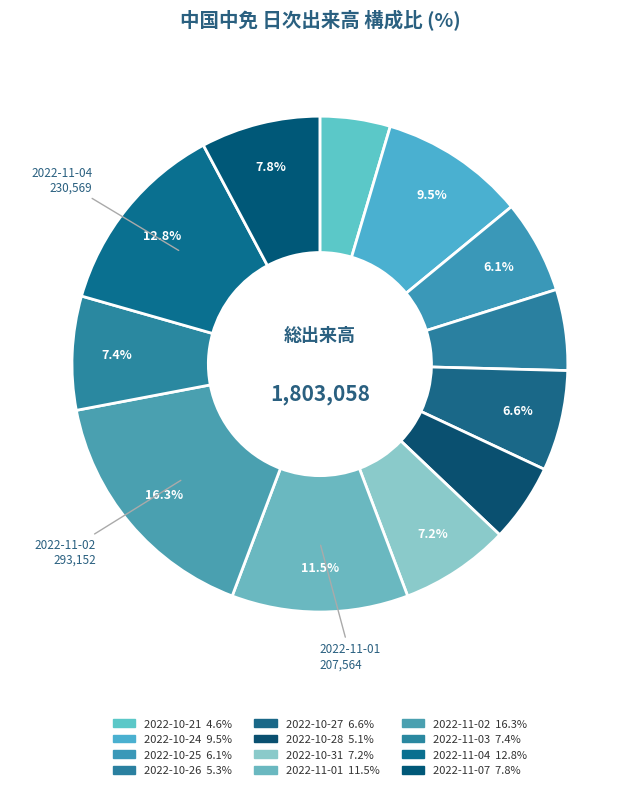

How many segments does this pie chart have?

12